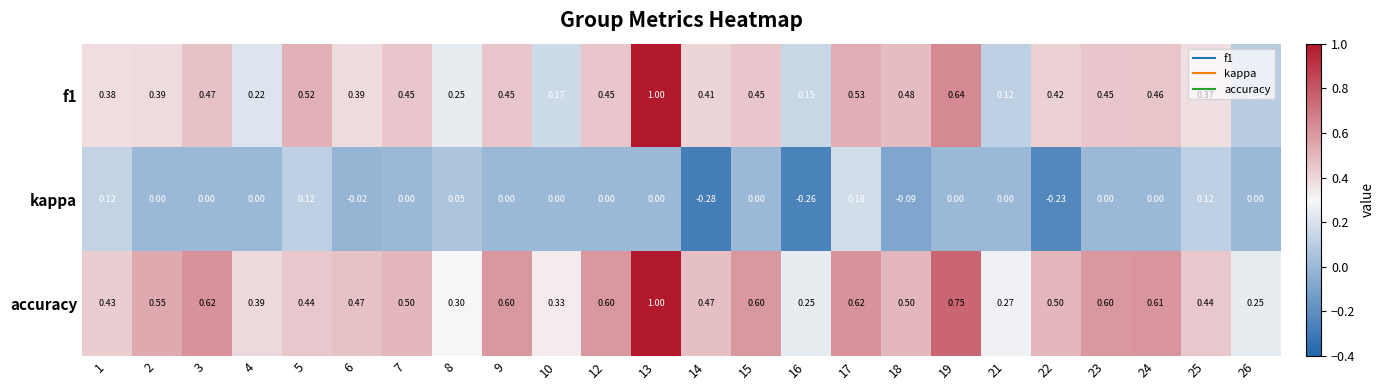

How many data points does each series have?

24